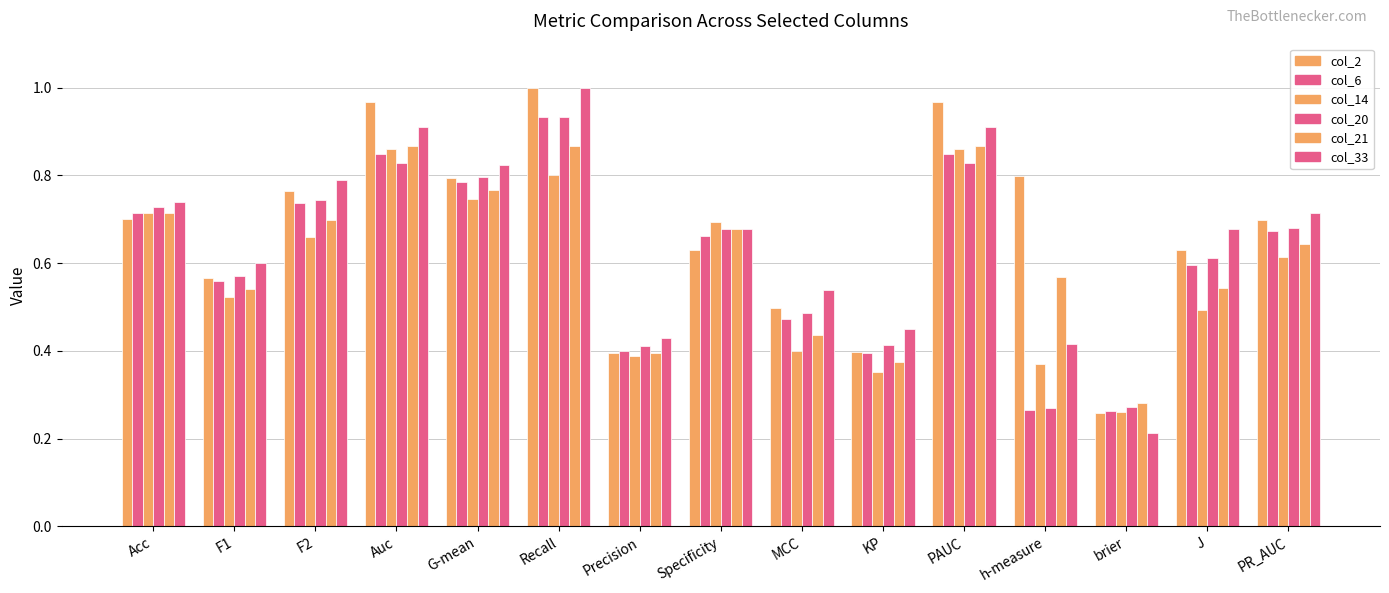

How many groups of bars are there?

15